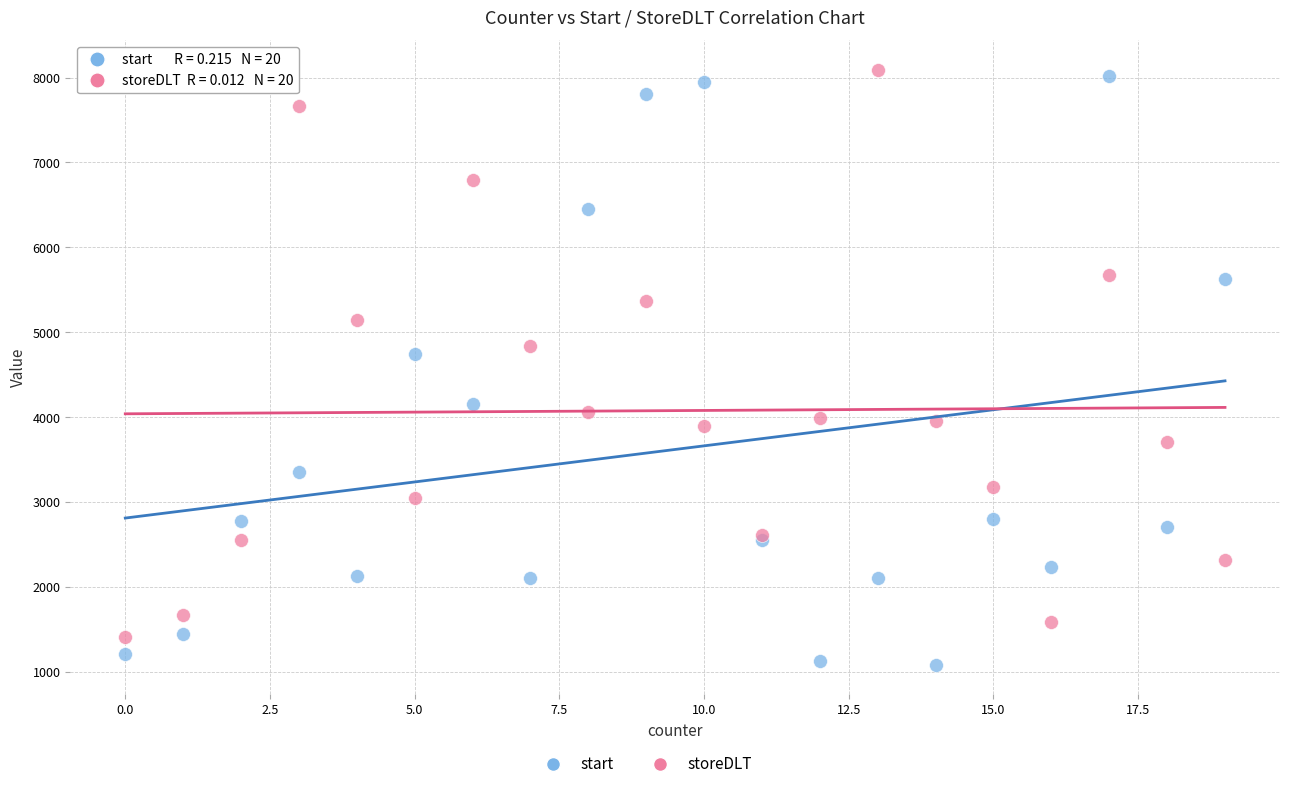

What is the X range (max minus min) for the scatter plot?

19